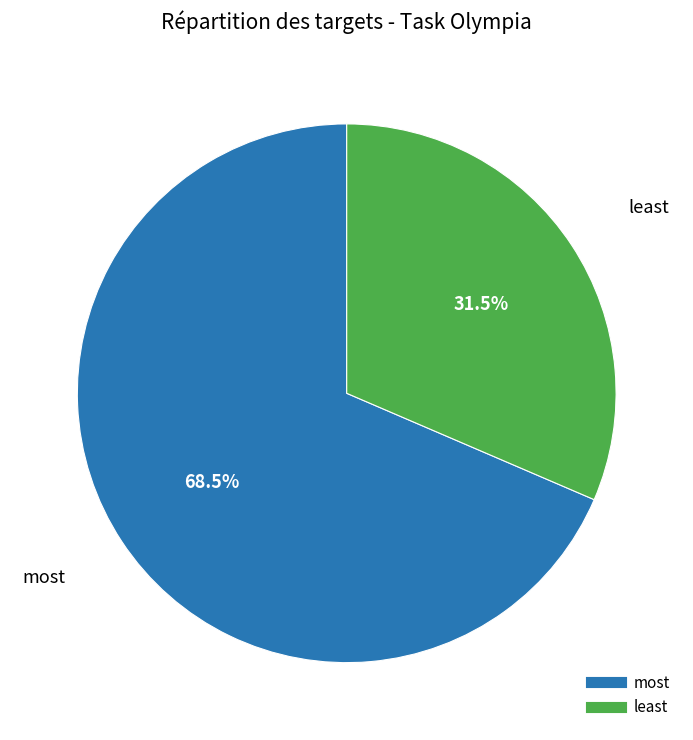

Do most and least together represent more than half of the pie?

Yes